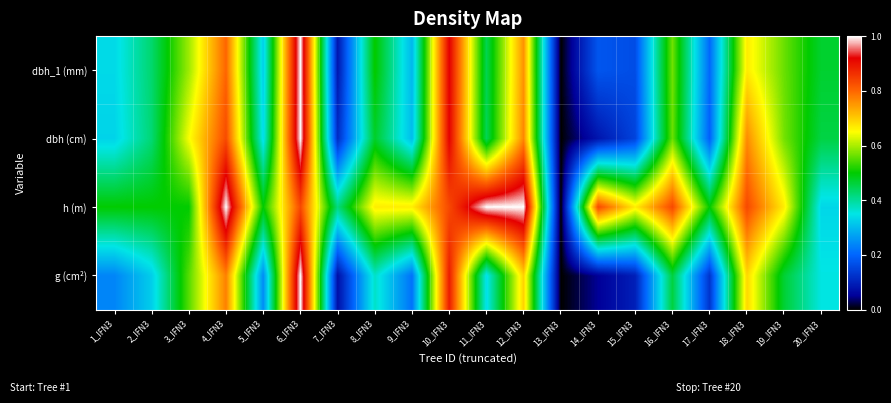

At which category does the chart reach its minimum across all series?

13_IFN3